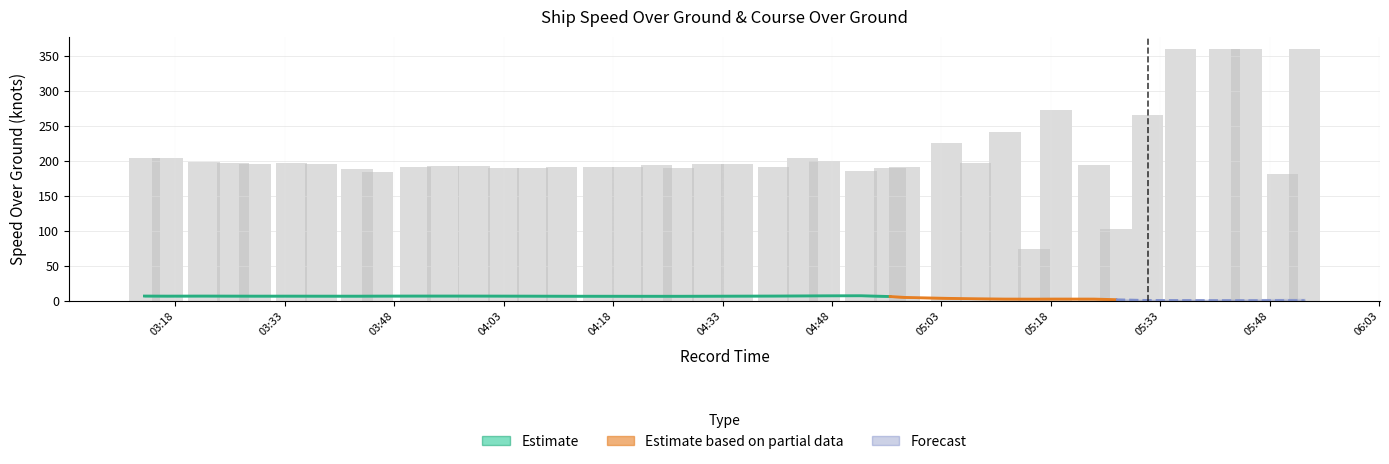

What is the label of the 1st bar from the right?

2024-04-16 05:52:47